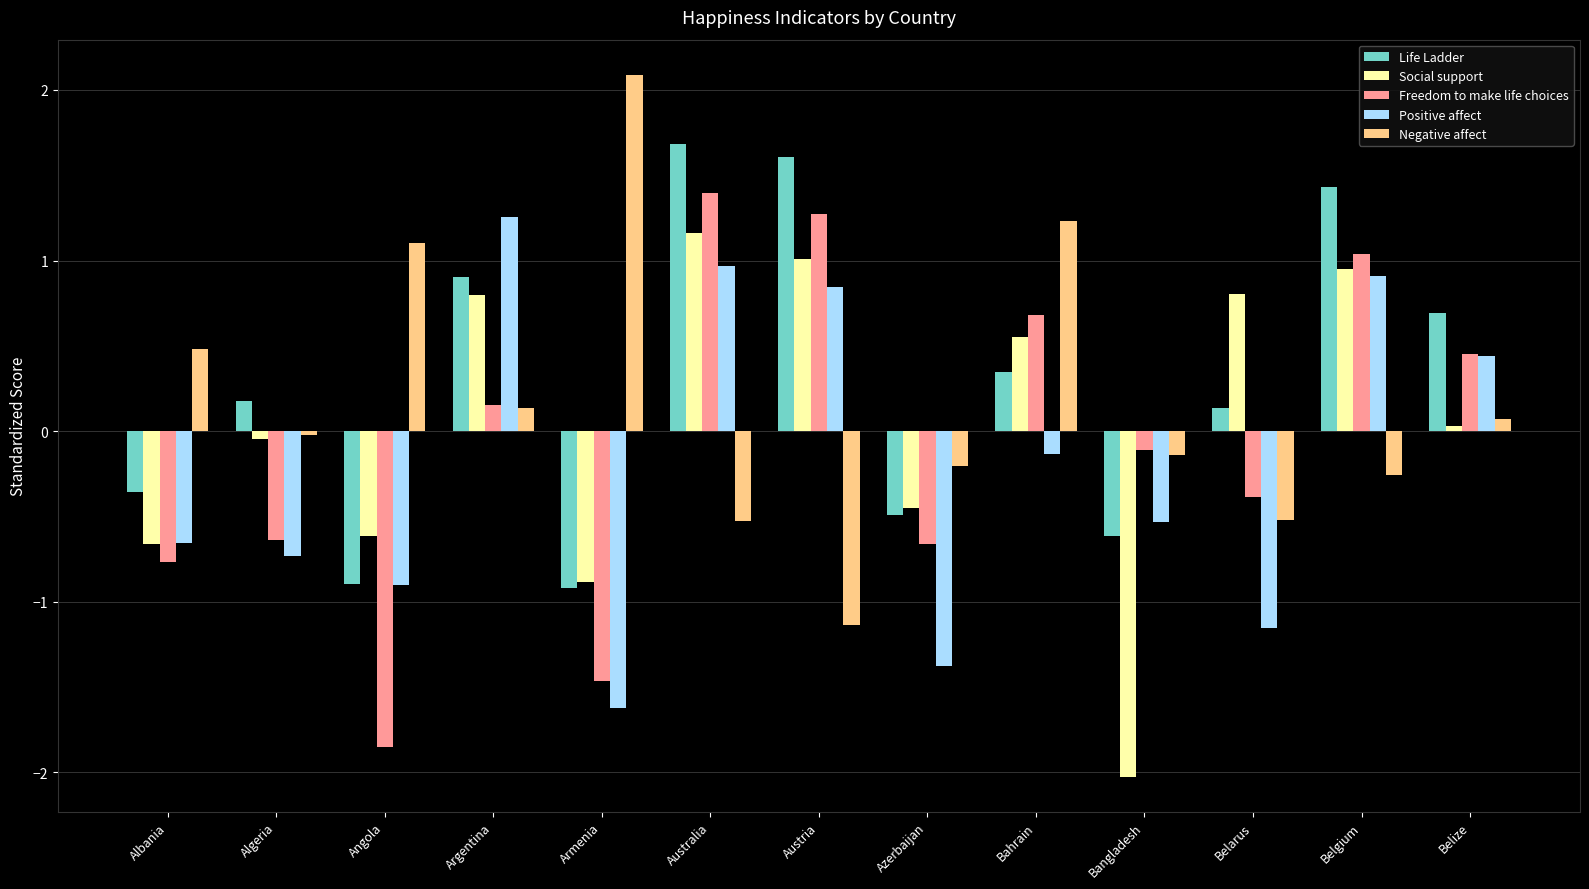

What is the difference between the Negative affect values at Azerbaijan and Austria?

0.9